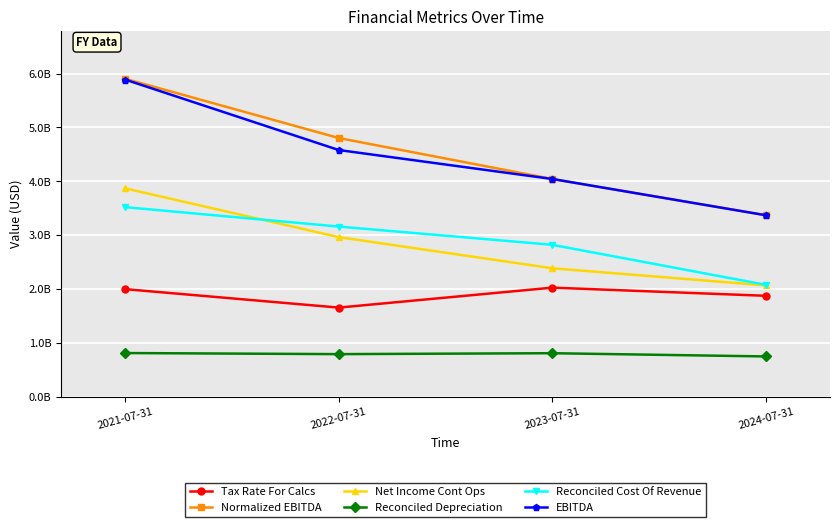

True or false: Tax Rate For Calcs and Reconciled Cost Of Revenue cross at least once.

False